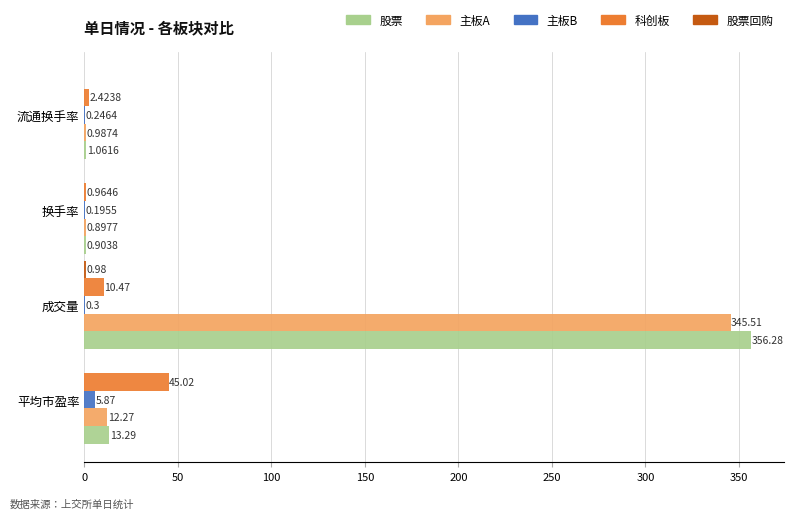

Which series changed the most between 平均市盈率 and 流通换手率?

科创板